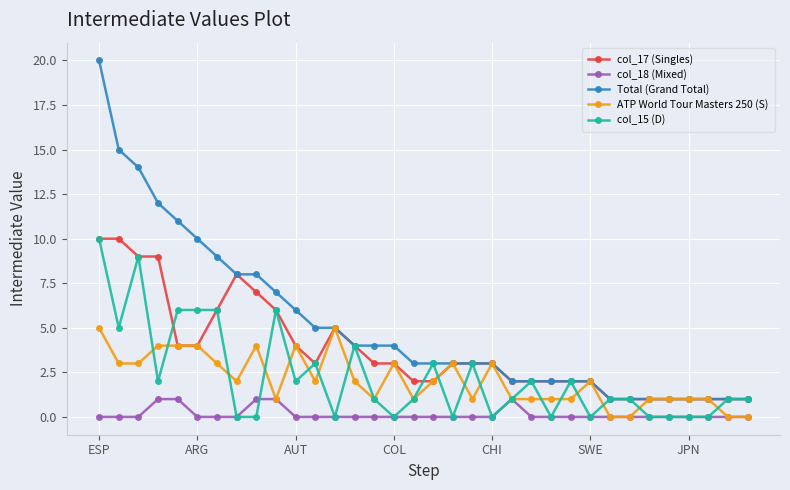

Does the chart have visible grid lines?

Yes